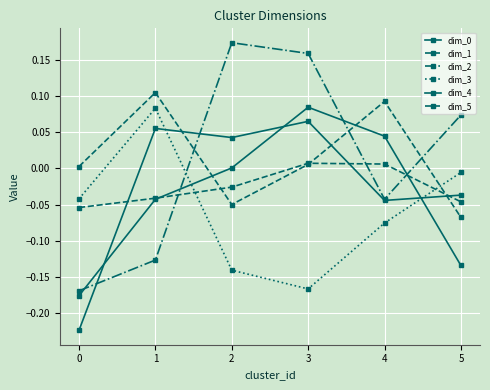

Is this an area chart (filled region under the line)?

No